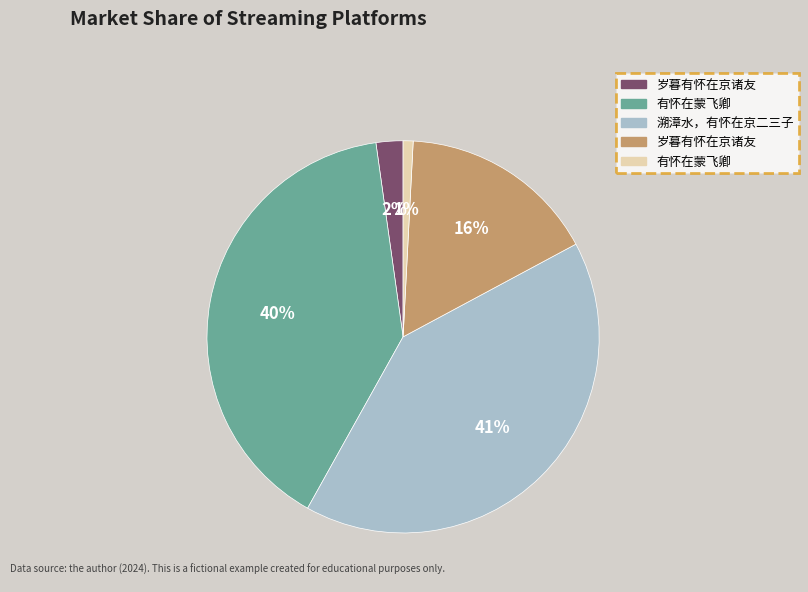

To the nearest percent, what is the average slice percentage?

20%